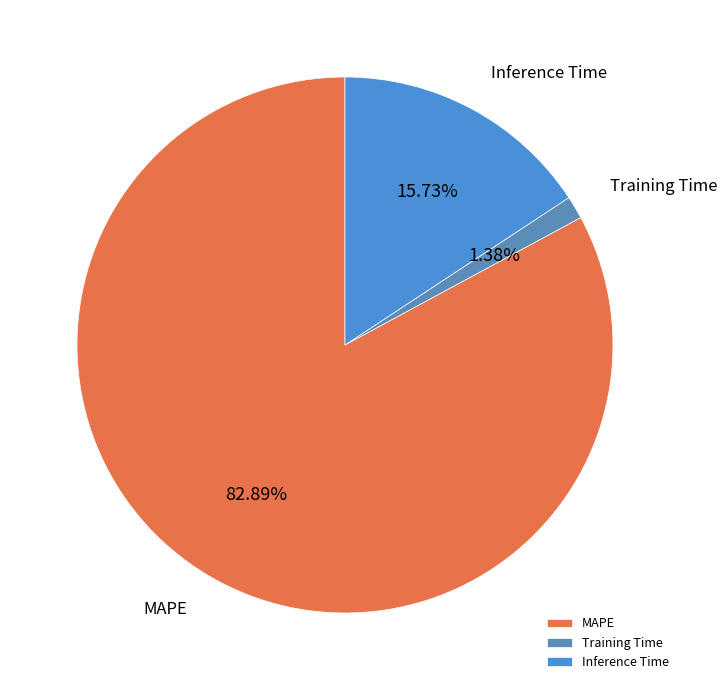

Is there a majority slice in this chart?

Yes